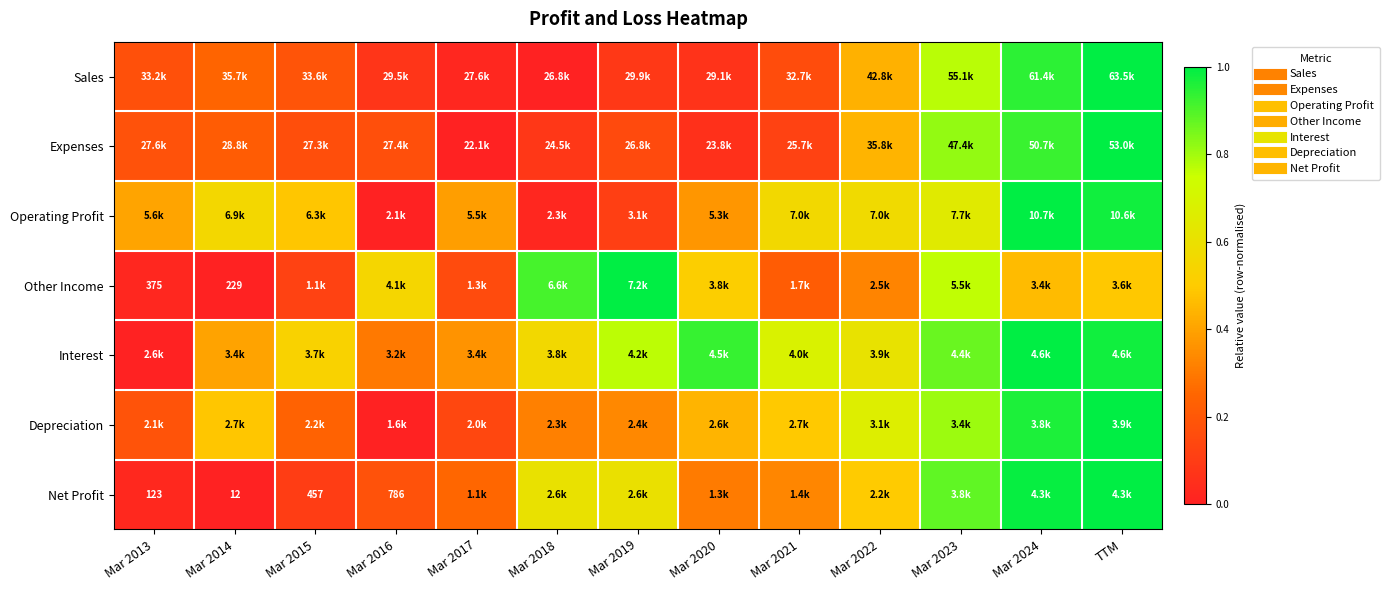

Is it true that Interest equals 1.5 at Mar 2023?

False